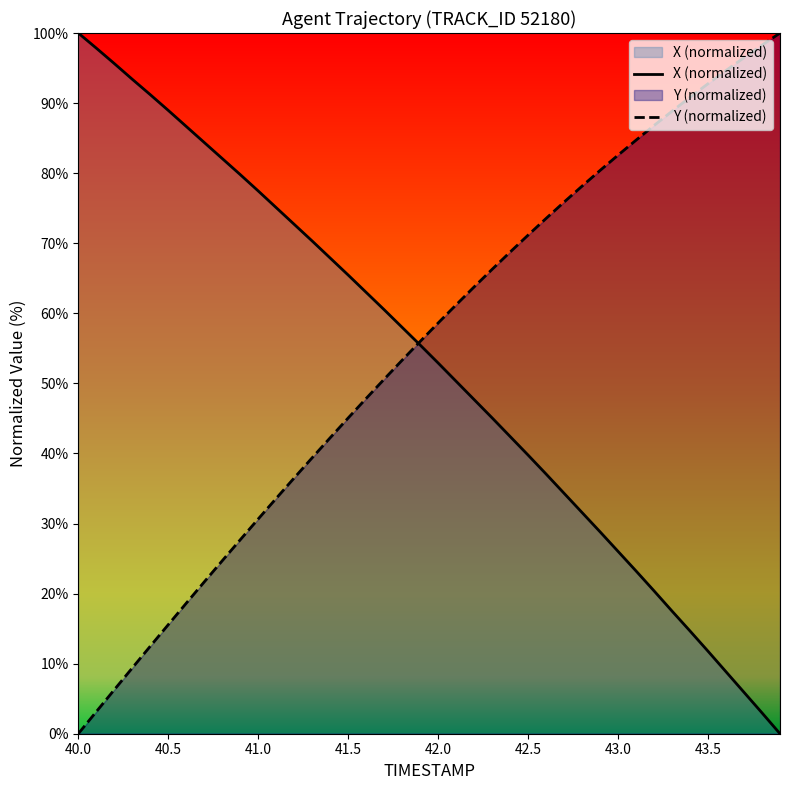

What is the difference between the second highest and minimum values in the X (normalized) series?

97.8